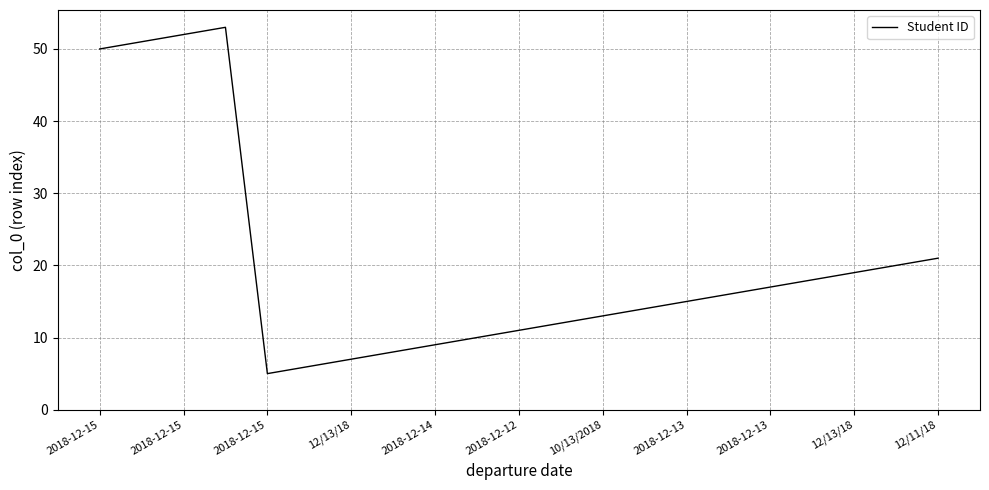

Reading left to right, transcribe all the data shown in this chart.

50	51	52	53	5	6	7	8	9	10	11	12	13	14	15	16	17	18	19	20	21